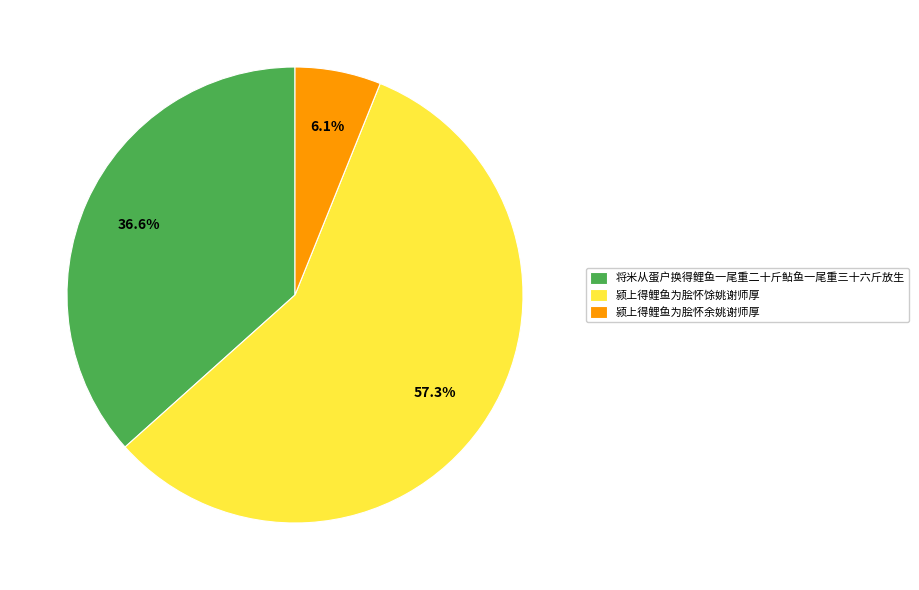

Between 颍上得鲤鱼为脍怀余姚谢师厚 and 颍上得鲤鱼为脍怀馀姚谢师厚, which is larger?

颍上得鲤鱼为脍怀馀姚谢师厚